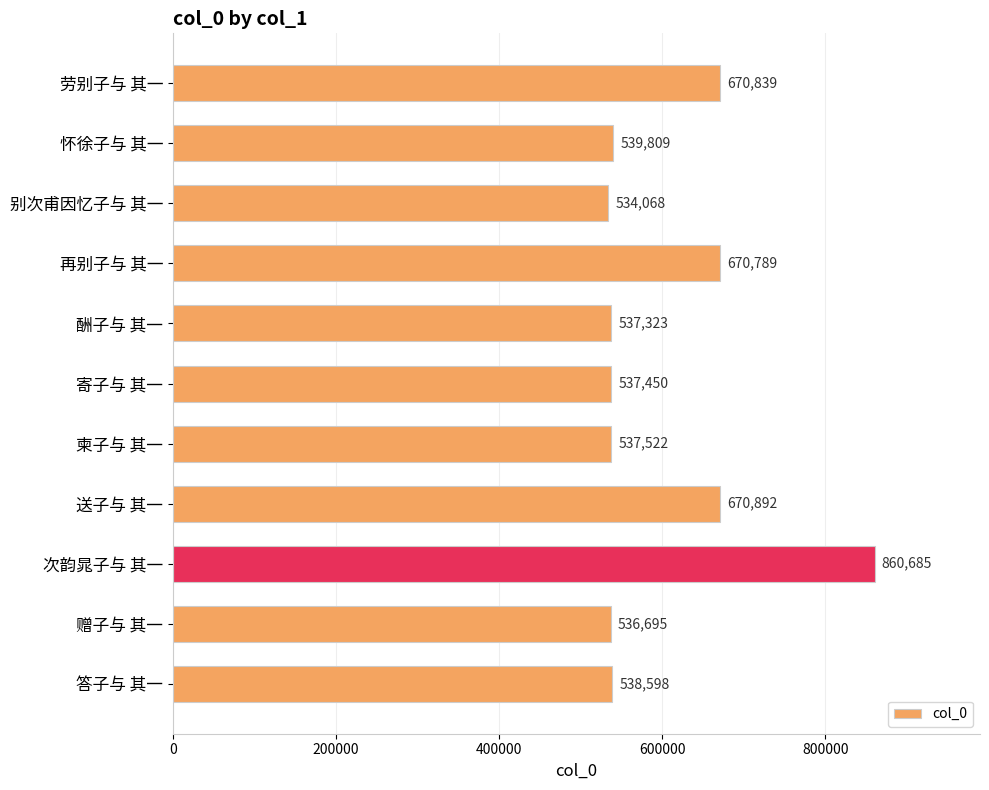

What is the average value?

603152